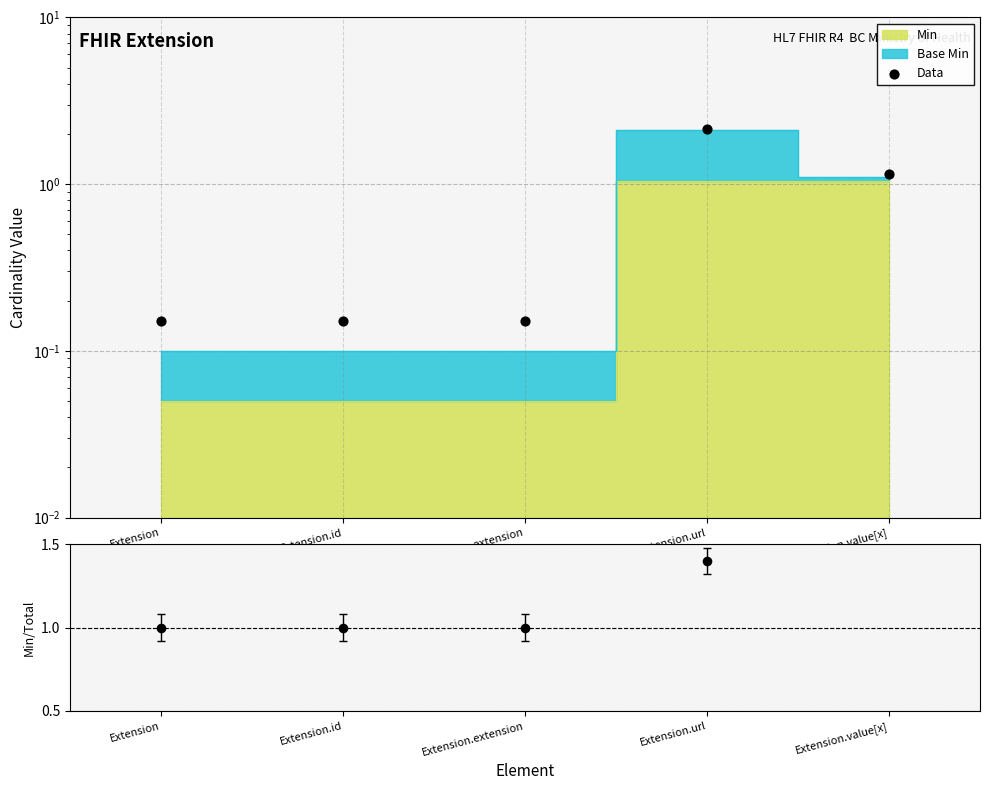

Which series has the largest Y range (max minus min)?

Data